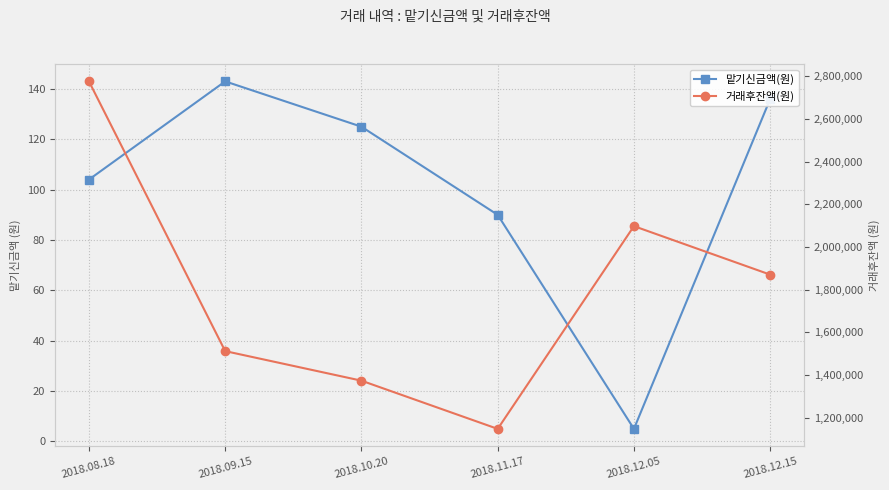

What is the highest value of the 거래후잔액(원) series?

2776104